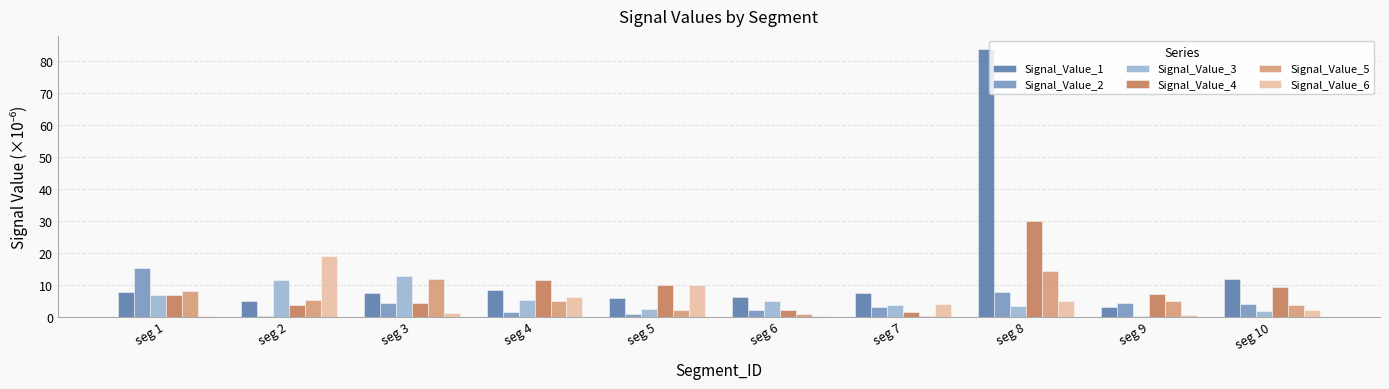

True or false: Signal_Value_5 has a value of 11.8 at seg 3.

True